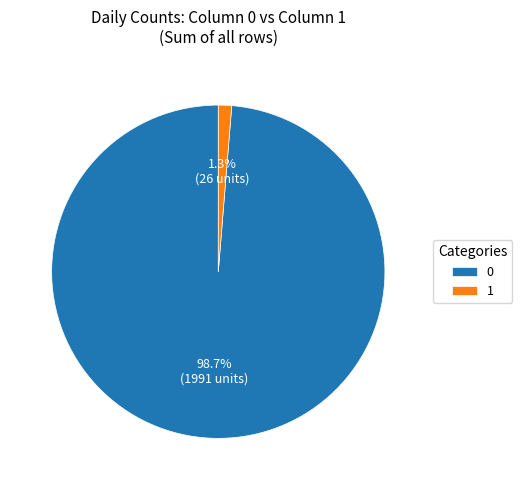

Which slice is the largest?

0